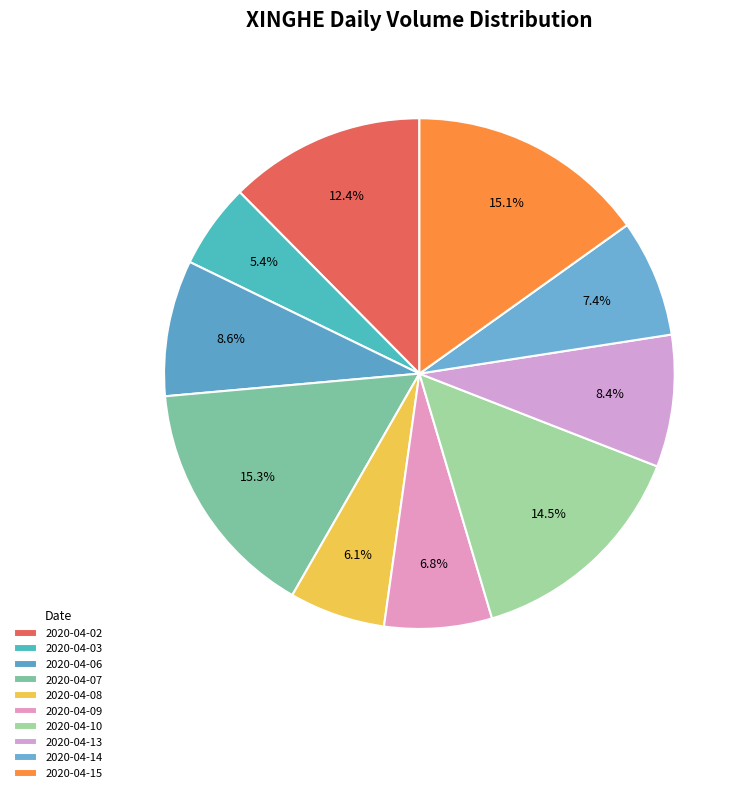

What is the change in value from 2020-04-10 to 2020-04-13?

-8791100